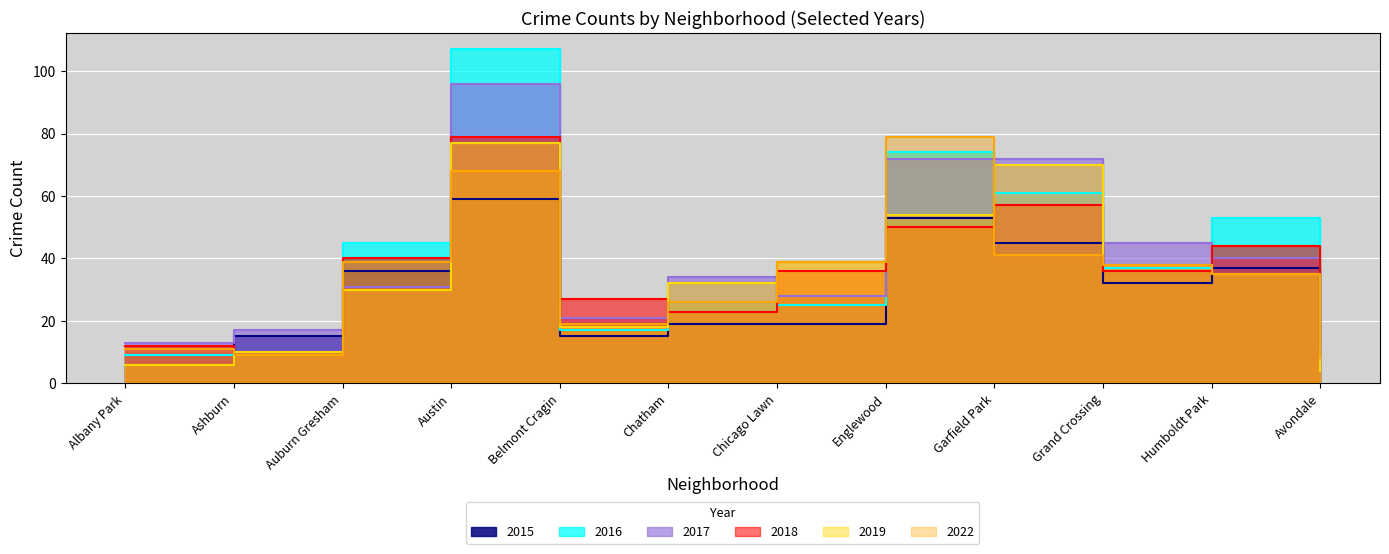

How many lines are shown in the chart?

6